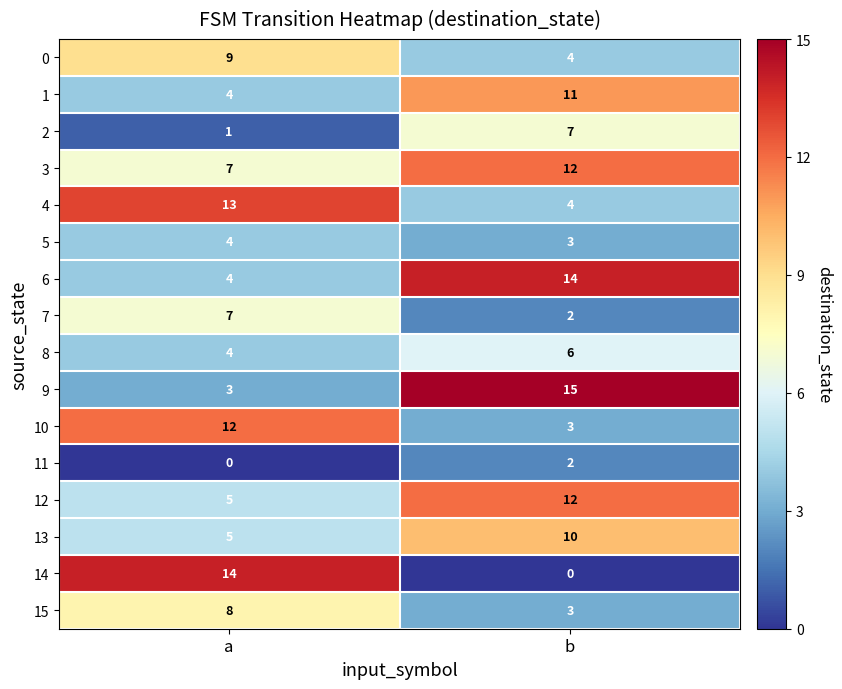

Which category has the highest value in the 15 series?

a